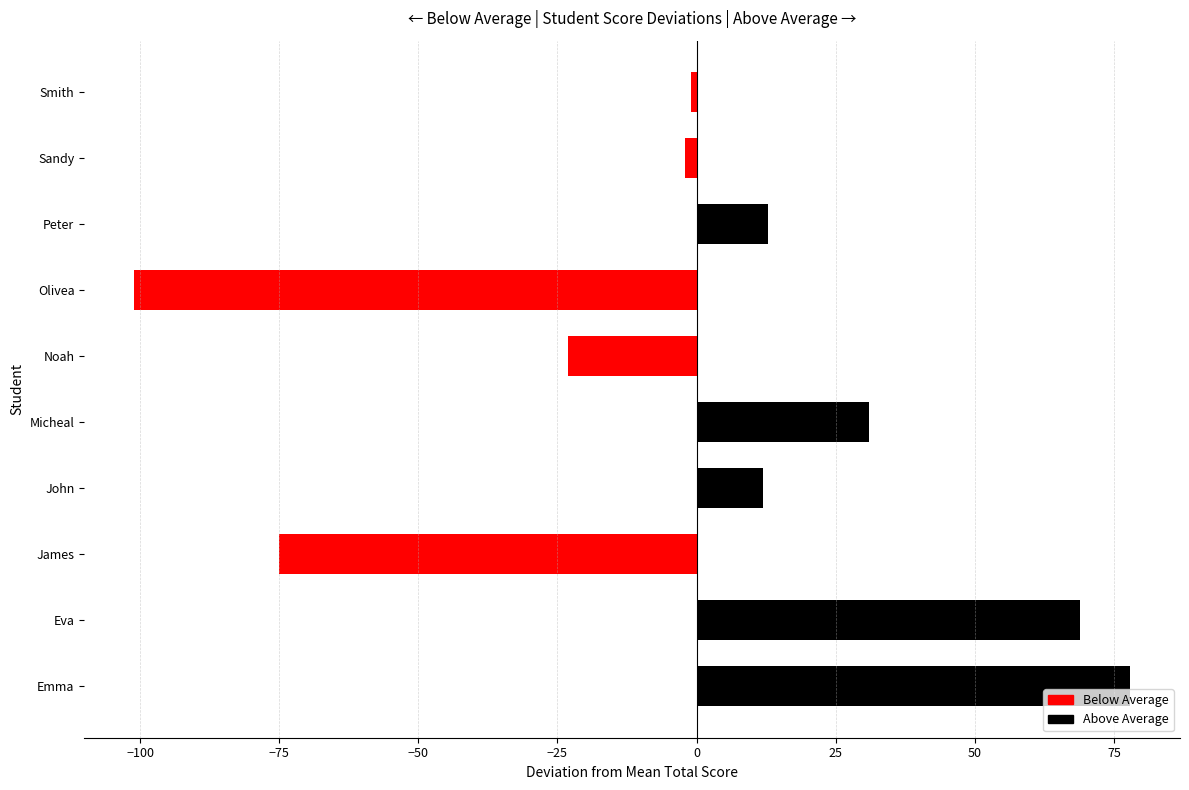

How many bars are there in total?

10